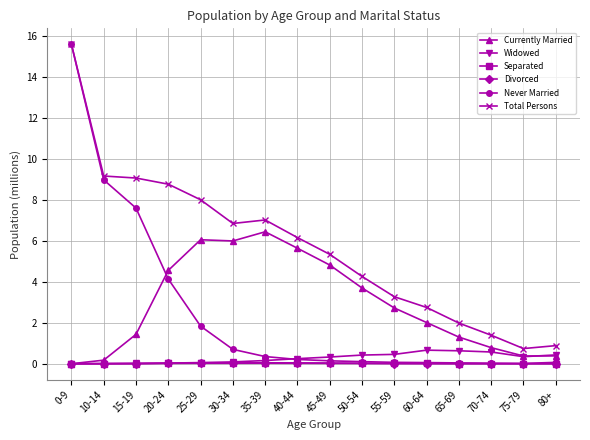

What is the maximum value for Total Persons?

15.6